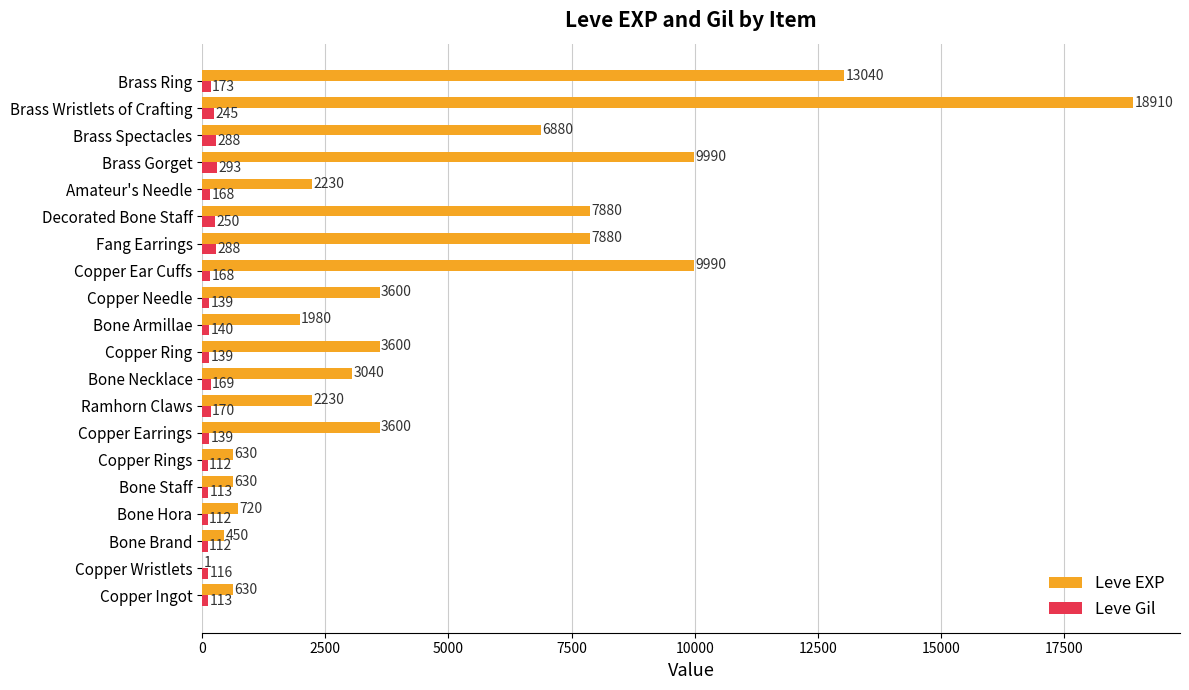

Which series has the largest total across all categories?

Leve EXP